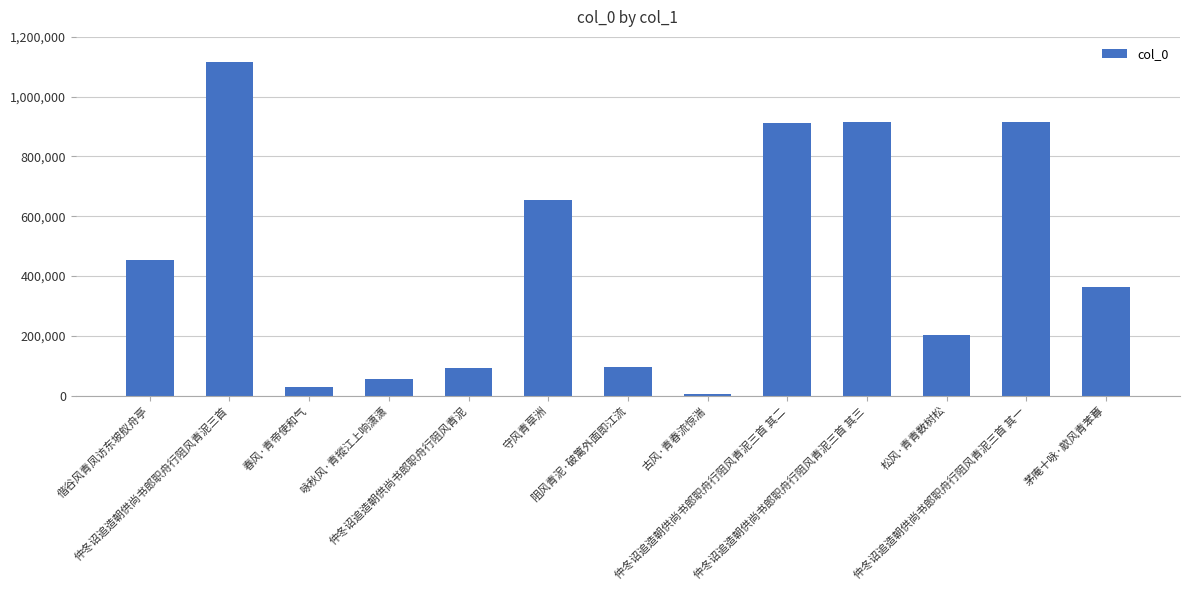

What is the label of the 13th bar from the right?

偕谷风青凤访东坡舣舟亭